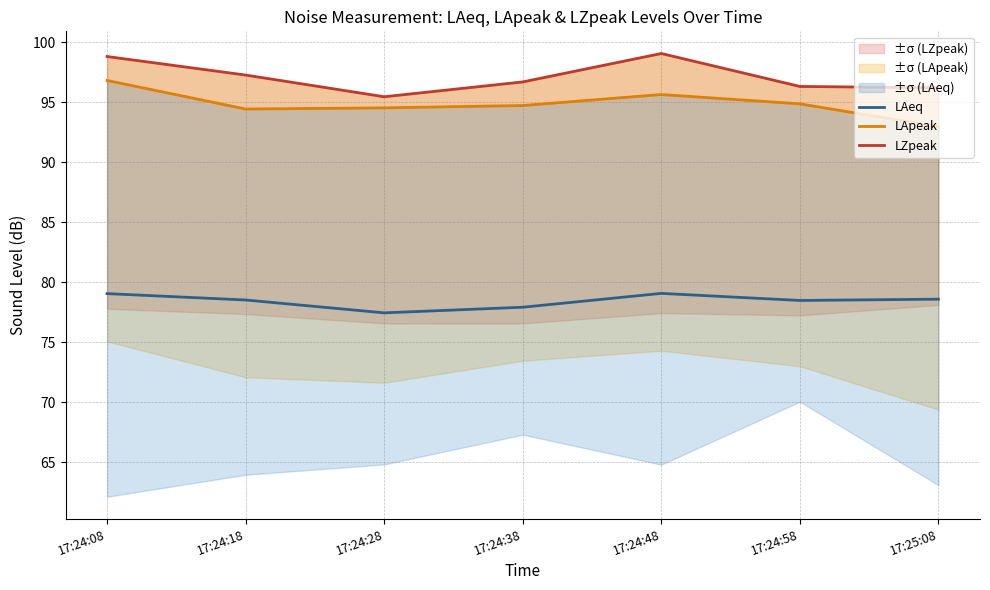

True or false: LAeq has a value of 77.9 at 17:24:38.

True